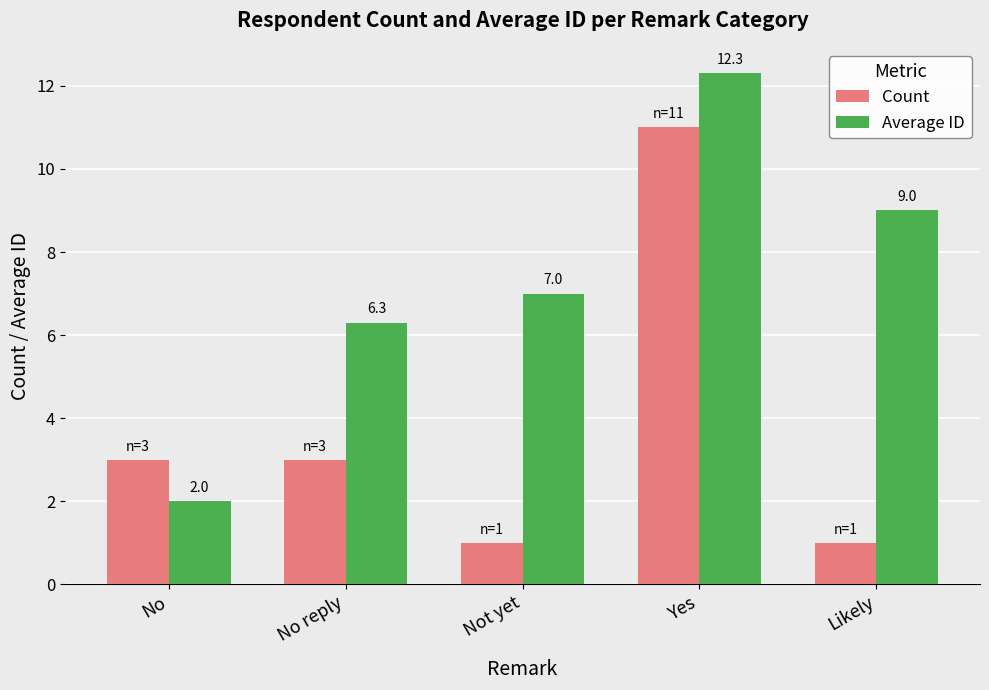

What is the maximum value shown in the chart?

12.3